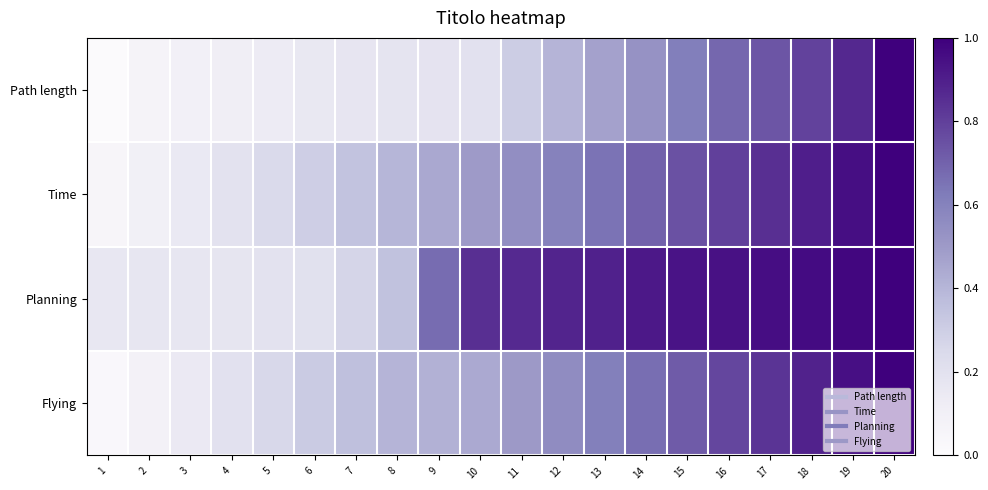

Between 4 and 1, which is larger?

4